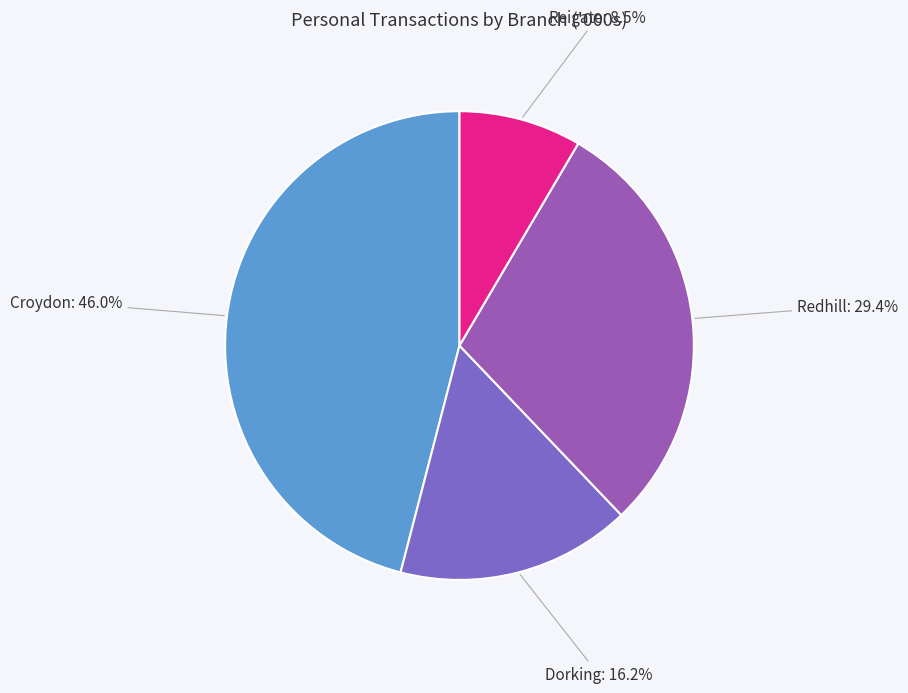

How many slices are in this pie chart?

4